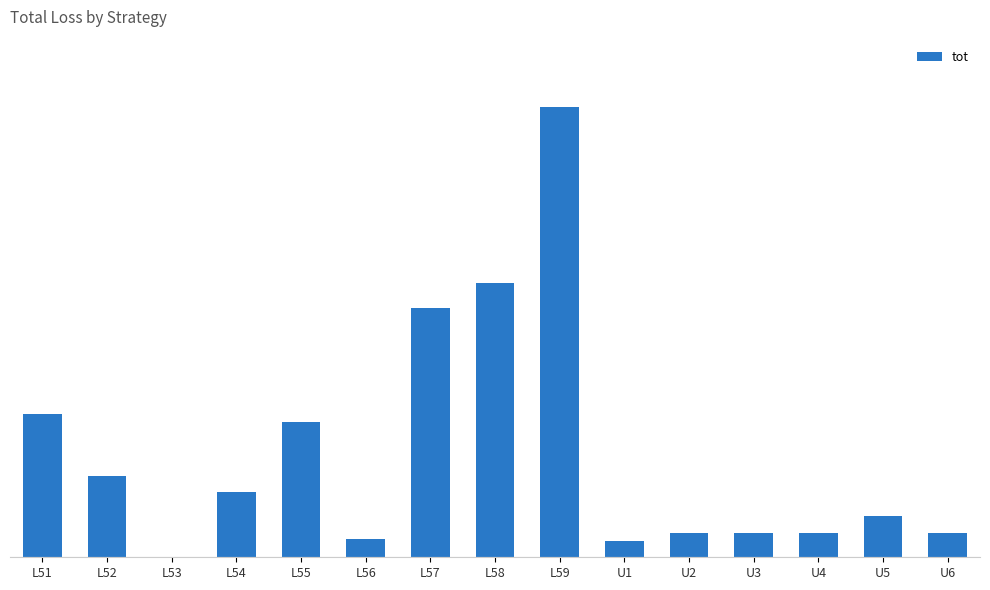

What is the greatest value displayed?

815100